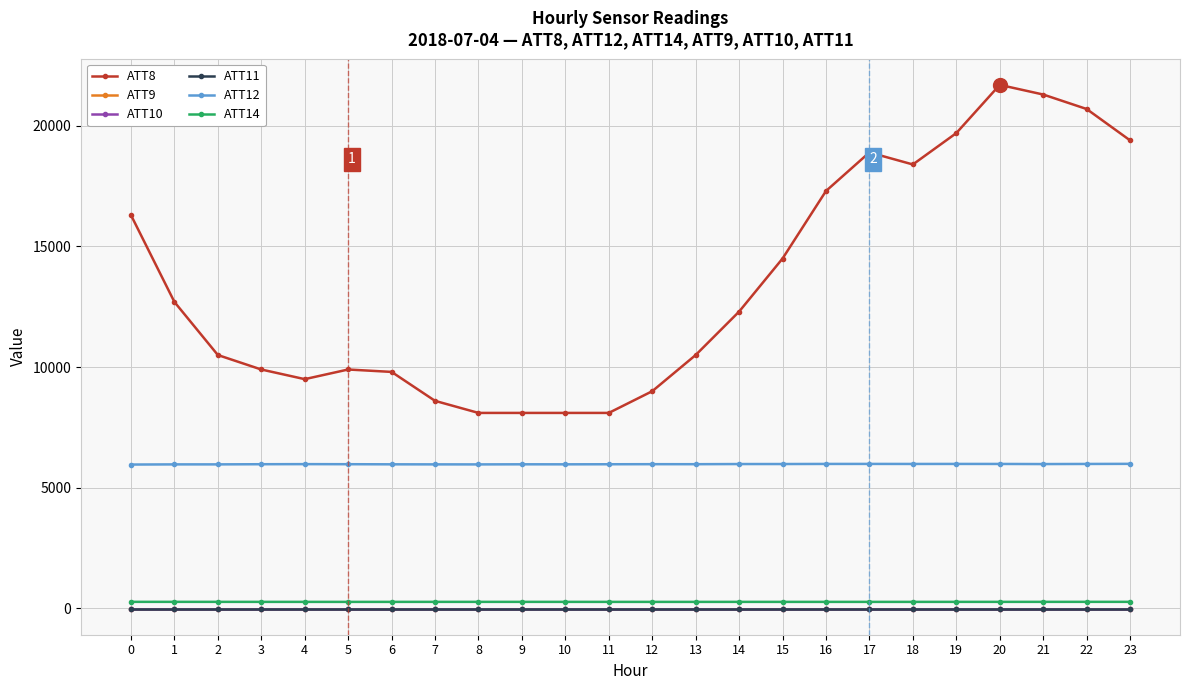

Is this an area chart (filled region under the line)?

No